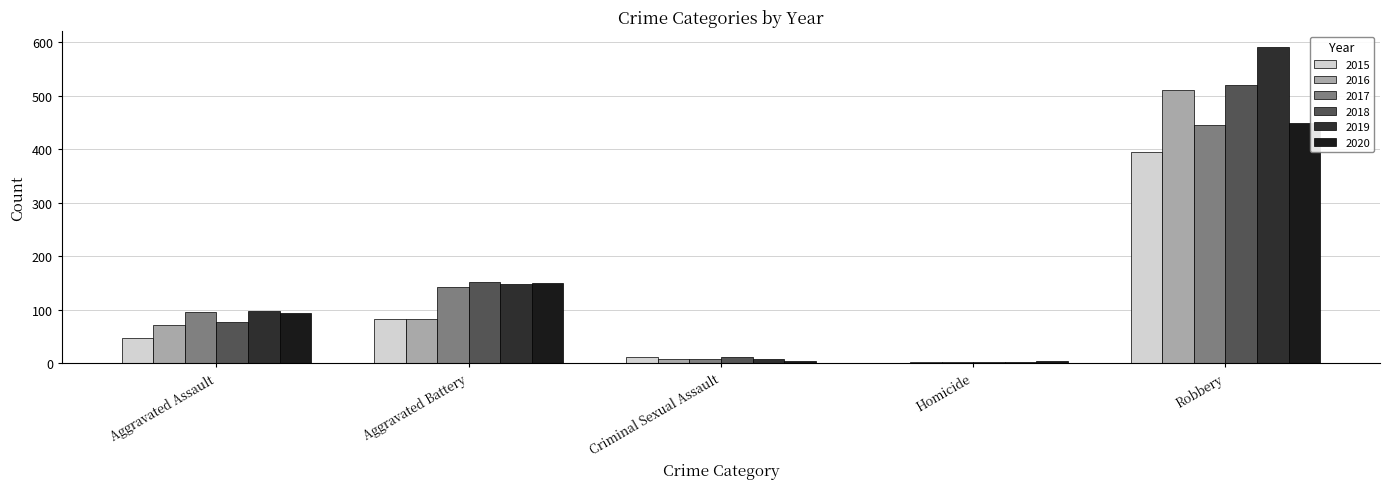

Read the 2019 value at Homicide.

2